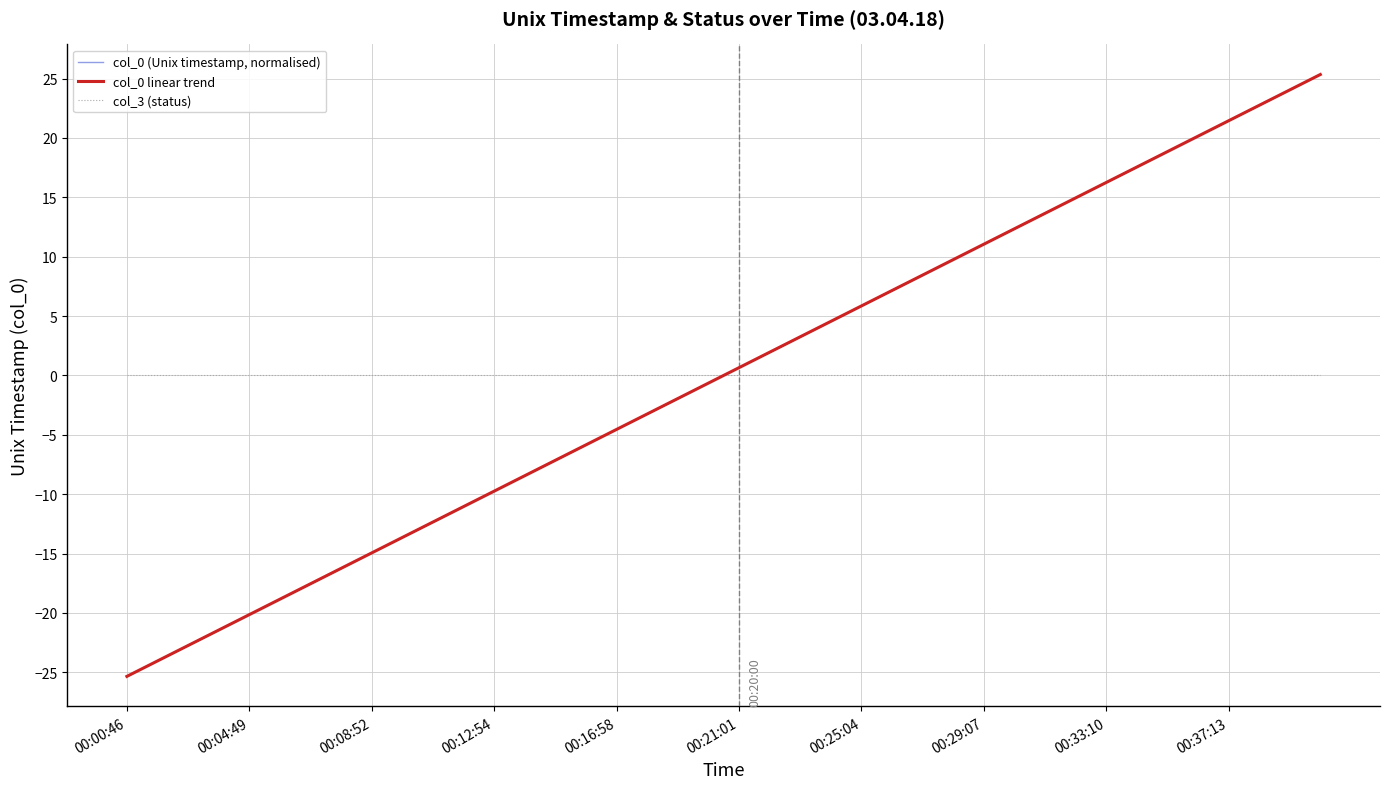

After their last crossing, which series has the higher values: col_3 (status) or col_0 linear trend?

col_0 linear trend